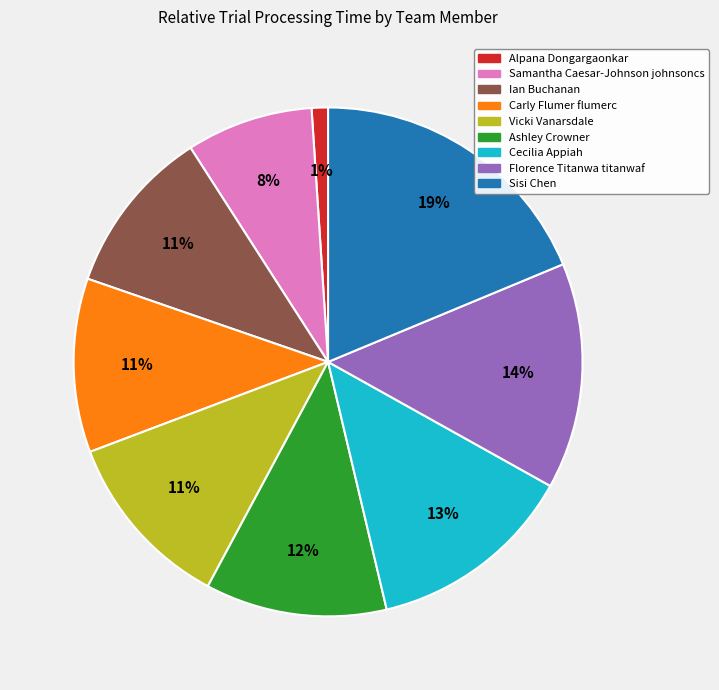

Approximately how many times larger is the value at Alpana Dongargaonkar compared to Carly Flumer flumerc?

0.1